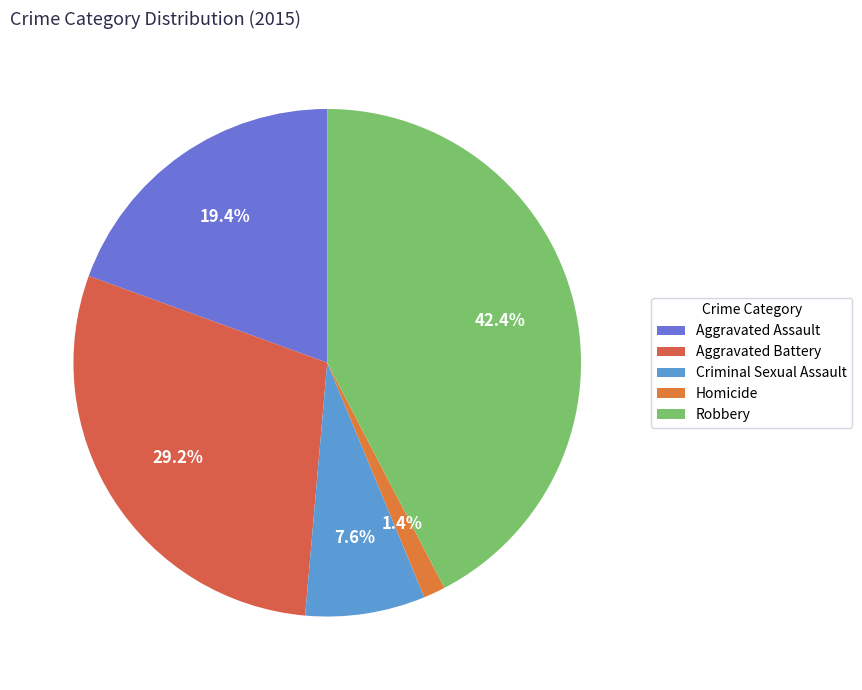

Which category has the smallest portion of the pie?

Homicide